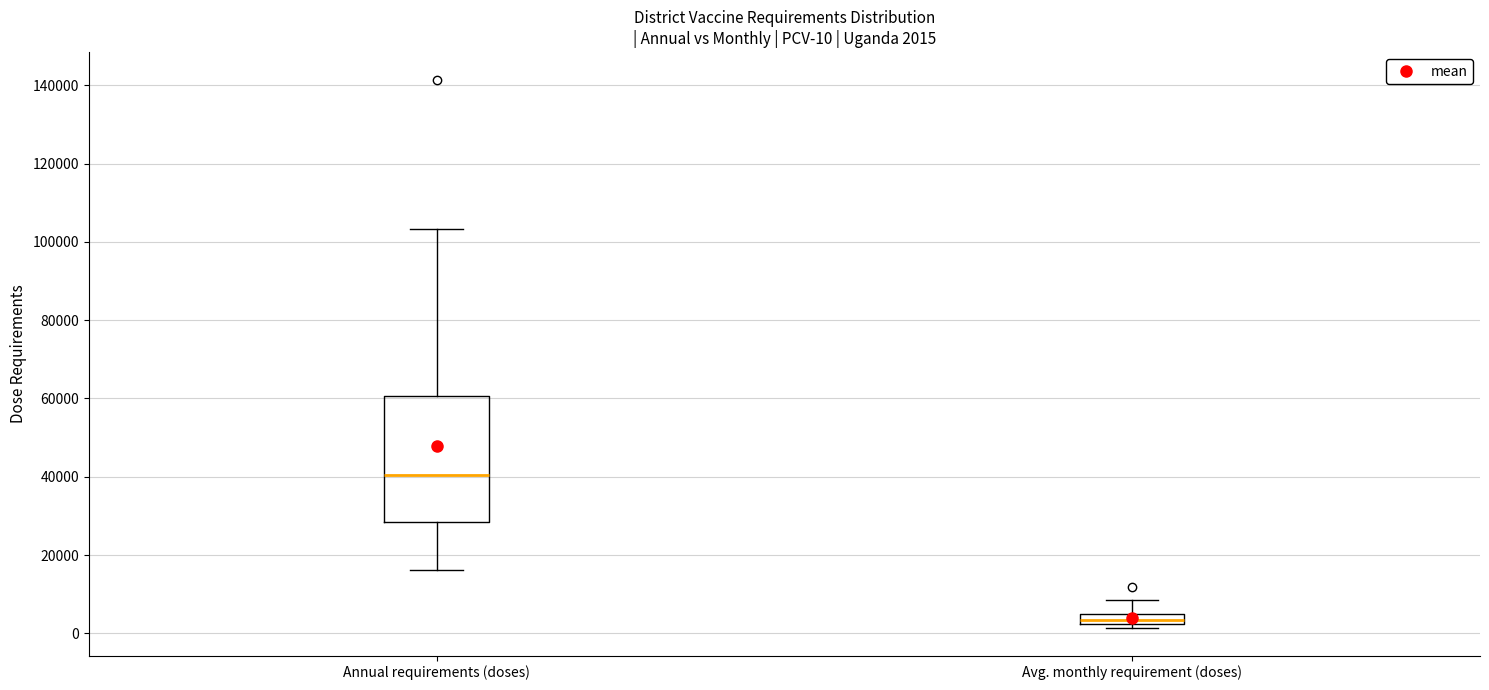

Which box has the lowest median line?

Avg. monthly requirement (doses)